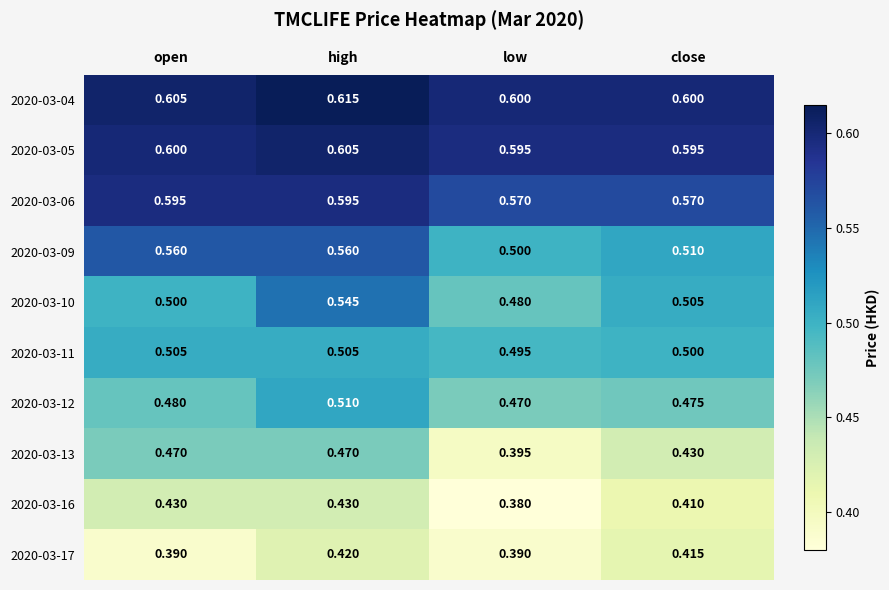

Rank the series by their maximum value, from lowest to highest.

2020-03-17, 2020-03-16, 2020-03-13, 2020-03-11, 2020-03-12, 2020-03-10, 2020-03-09, 2020-03-06, 2020-03-05, 2020-03-04